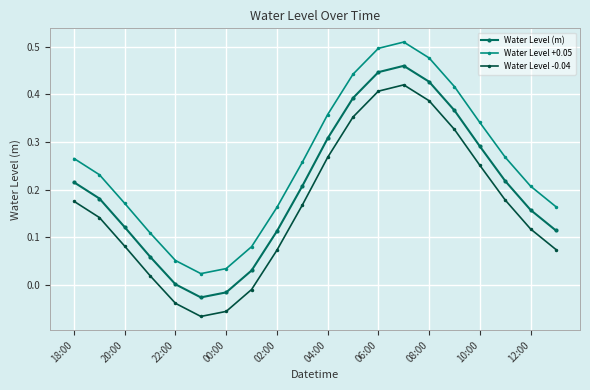

Rank the series by their maximum value, from lowest to highest.

Water Level -0.04, Water Level (m), Water Level +0.05